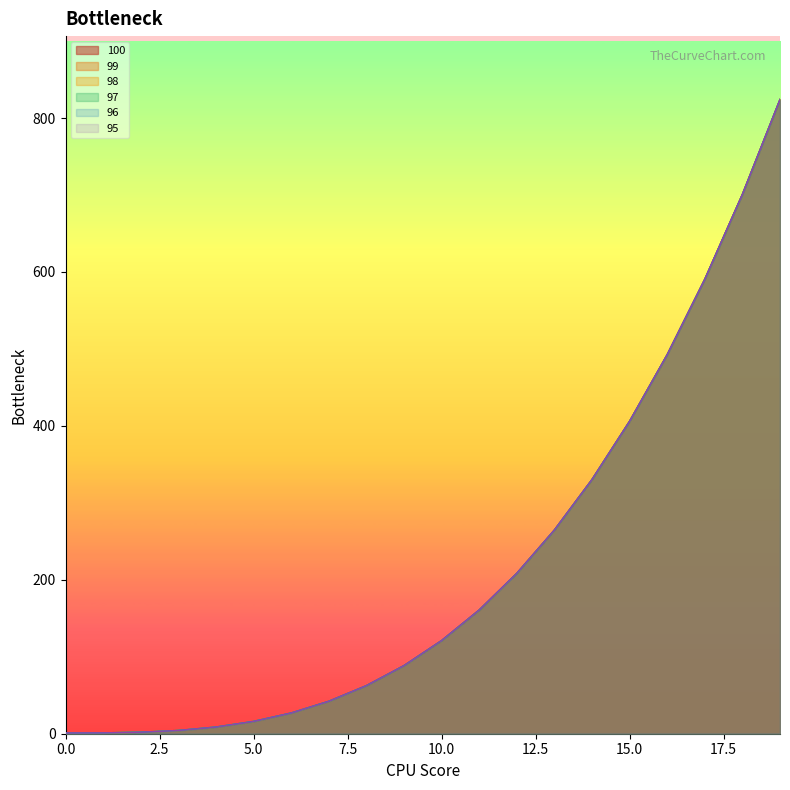

How many data points in 98 are above 120?

10